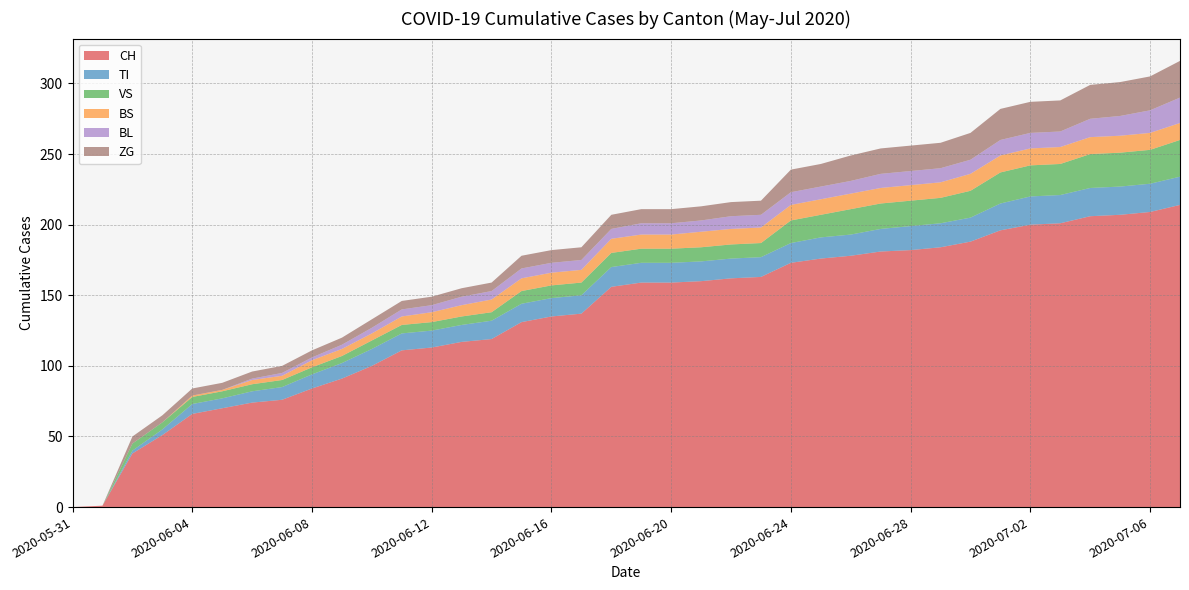

Reading right to left, what are all the values shown in this chart?

CH: 2020-07-07=214	2020-07-06=209	2020-07-05=207	2020-07-04=206	2020-07-03=201	2020-07-02=200	2020-07-01=196	2020-06-30=188	2020-06-29=184	2020-06-28=182	2020-06-27=181	2020-06-26=178	2020-06-25=176	2020-06-24=173	2020-06-23=163	2020-06-22=162	2020-06-21=160	2020-06-20=159	2020-06-19=159	2020-06-18=156	2020-06-17=137	2020-06-16=135	2020-06-15=131	2020-06-14=119	2020-06-13=117	2020-06-12=113	2020-06-11=111	2020-06-10=100	2020-06-09=91	2020-06-08=84	2020-06-07=76	2020-06-06=74	2020-06-05=70	2020-06-04=66	2020-06-03=51	2020-06-02=38	2020-06-01=1	2020-05-31=0
TI: 2020-07-07=20	2020-07-06=20	2020-07-05=20	2020-07-04=20	2020-07-03=20	2020-07-02=20	2020-07-01=19	2020-06-30=17	2020-06-29=17	2020-06-28=17	2020-06-27=16	2020-06-26=15	2020-06-25=15	2020-06-24=14	2020-06-23=14	2020-06-22=14	2020-06-21=14	2020-06-20=14	2020-06-19=14	2020-06-18=14	2020-06-17=13	2020-06-16=13	2020-06-15=13	2020-06-14=13	2020-06-13=12	2020-06-12=12	2020-06-11=12	2020-06-10=12	2020-06-09=11	2020-06-08=10	2020-06-07=9	2020-06-06=8	2020-06-05=7	2020-06-04=7	2020-06-03=4	2020-06-02=2	2020-06-01=0	2020-05-31=0
VS: 2020-07-07=26	2020-07-06=24	2020-07-05=24	2020-07-04=24	2020-07-03=22	2020-07-02=22	2020-07-01=22	2020-06-30=19	2020-06-29=18	2020-06-28=18	2020-06-27=18	2020-06-26=18	2020-06-25=16	2020-06-24=16	2020-06-23=10	2020-06-22=10	2020-06-21=10	2020-06-20=10	2020-06-19=10	2020-06-18=10	2020-06-17=9	2020-06-16=9	2020-06-15=9	2020-06-14=6	2020-06-13=6	2020-06-12=6	2020-06-11=6	2020-06-10=6	2020-06-09=5	2020-06-08=5	2020-06-07=5	2020-06-06=5	2020-06-05=5	2020-06-04=5	2020-06-03=5	2020-06-02=5	2020-06-01=0	2020-05-31=0
BS: 2020-07-07=12	2020-07-06=12	2020-07-05=12	2020-07-04=12	2020-07-03=12	2020-07-02=12	2020-07-01=12	2020-06-30=12	2020-06-29=11	2020-06-28=11	2020-06-27=11	2020-06-26=11	2020-06-25=11	2020-06-24=11	2020-06-23=11	2020-06-22=11	2020-06-21=11	2020-06-20=10	2020-06-19=10	2020-06-18=10	2020-06-17=9	2020-06-16=9	2020-06-15=9	2020-06-14=9	2020-06-13=8	2020-06-12=7	2020-06-11=6	2020-06-10=5	2020-06-09=5	2020-06-08=5	2020-06-07=3	2020-06-06=3	2020-06-05=1	2020-06-04=1	2020-06-03=0	2020-06-02=0	2020-06-01=0	2020-05-31=0
BL: 2020-07-07=18	2020-07-06=16	2020-07-05=14	2020-07-04=13	2020-07-03=11	2020-07-02=11	2020-07-01=11	2020-06-30=10	2020-06-29=10	2020-06-28=10	2020-06-27=10	2020-06-26=9	2020-06-25=9	2020-06-24=9	2020-06-23=9	2020-06-22=9	2020-06-21=8	2020-06-20=8	2020-06-19=8	2020-06-18=7	2020-06-17=7	2020-06-16=7	2020-06-15=7	2020-06-14=6	2020-06-13=6	2020-06-12=5	2020-06-11=5	2020-06-10=4	2020-06-09=3	2020-06-08=2	2020-06-07=2	2020-06-06=1	2020-06-05=0	2020-06-04=0	2020-06-03=0	2020-06-02=0	2020-06-01=0	2020-05-31=0
ZG: 2020-07-07=26	2020-07-06=24	2020-07-05=24	2020-07-04=24	2020-07-03=22	2020-07-02=22	2020-07-01=22	2020-06-30=19	2020-06-29=18	2020-06-28=18	2020-06-27=18	2020-06-26=18	2020-06-25=16	2020-06-24=16	2020-06-23=10	2020-06-22=10	2020-06-21=10	2020-06-20=10	2020-06-19=10	2020-06-18=10	2020-06-17=9	2020-06-16=9	2020-06-15=9	2020-06-14=6	2020-06-13=6	2020-06-12=6	2020-06-11=6	2020-06-10=6	2020-06-09=5	2020-06-08=5	2020-06-07=5	2020-06-06=5	2020-06-05=5	2020-06-04=5	2020-06-03=5	2020-06-02=5	2020-06-01=0	2020-05-31=0